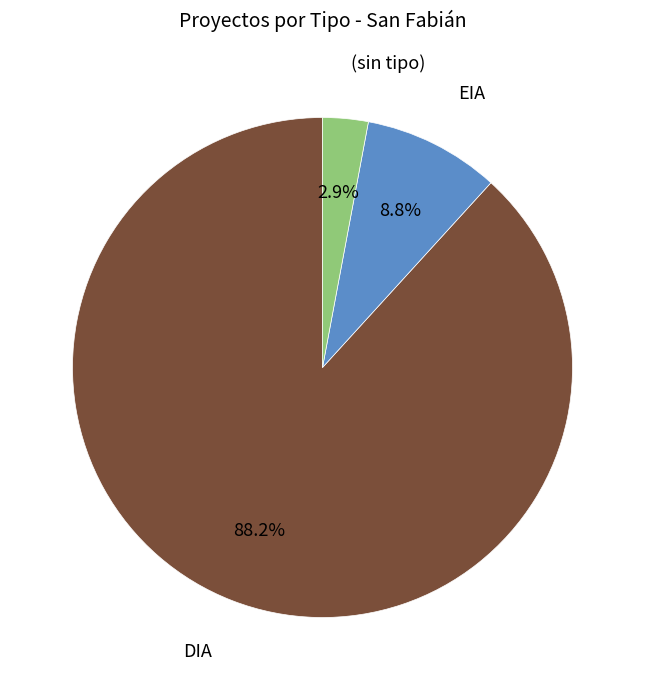

Is it true that DIA is 79% of the pie?

False